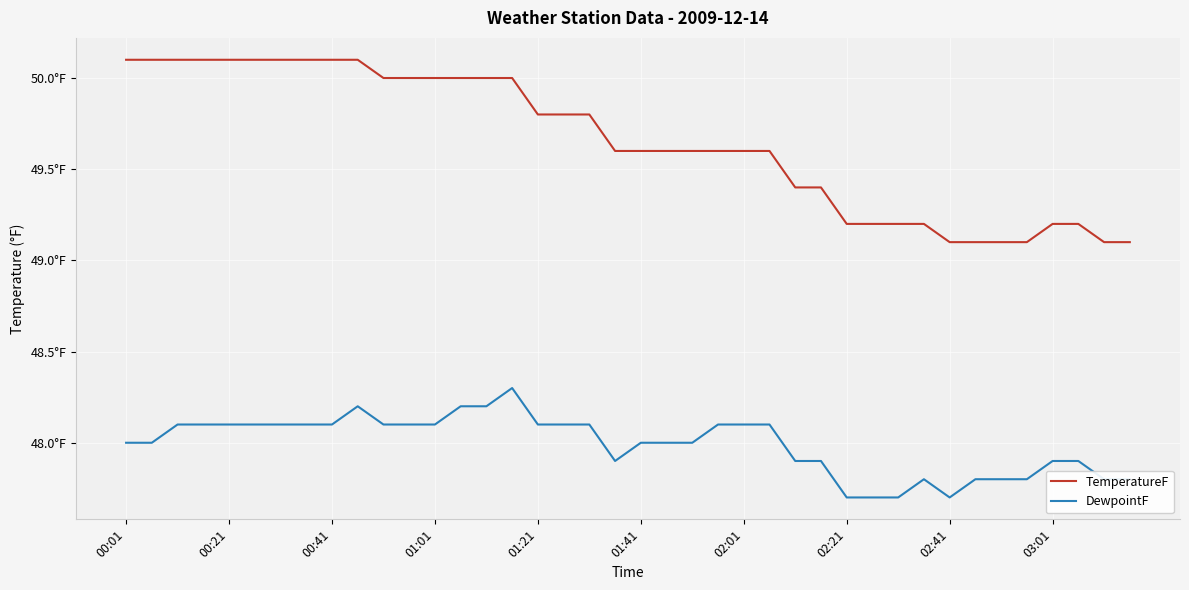

Does the chart have visible grid lines?

Yes